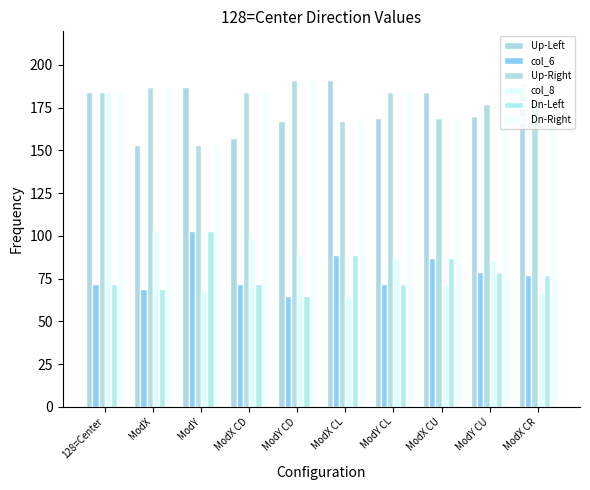

Rank the series at ModY from highest to lowest value.

Up-Left, Up-Right, Dn-Right, col_6, Dn-Left, col_8